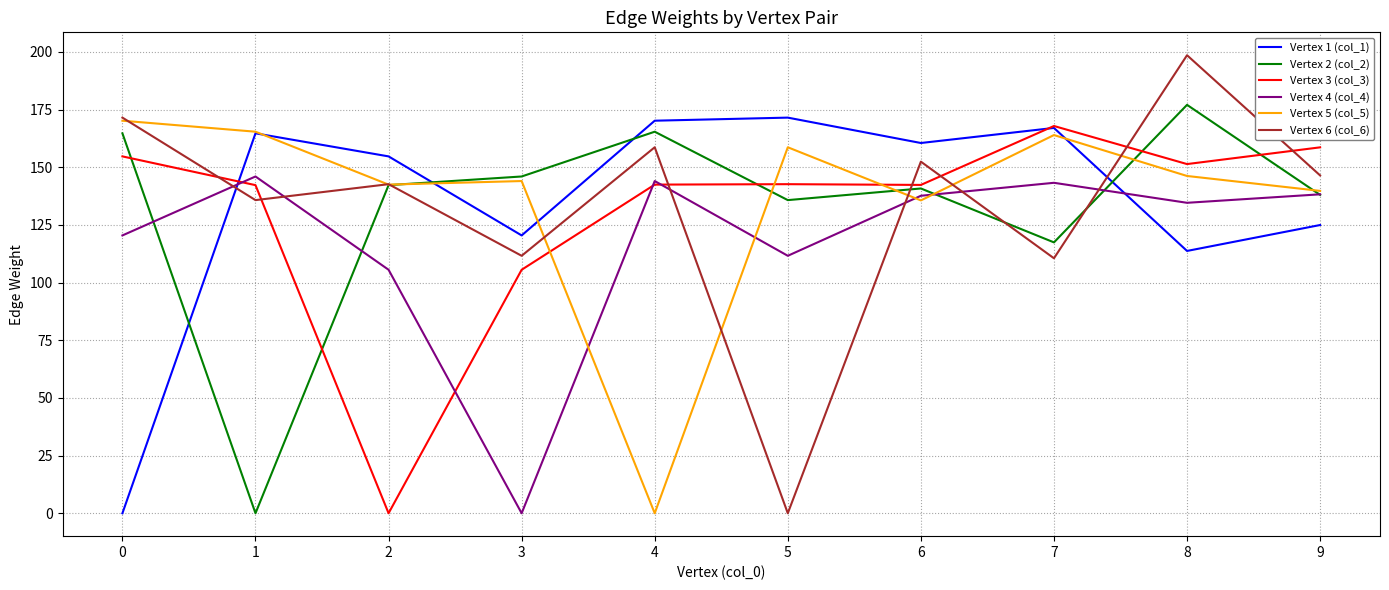

How many categories are shown in the chart?

10